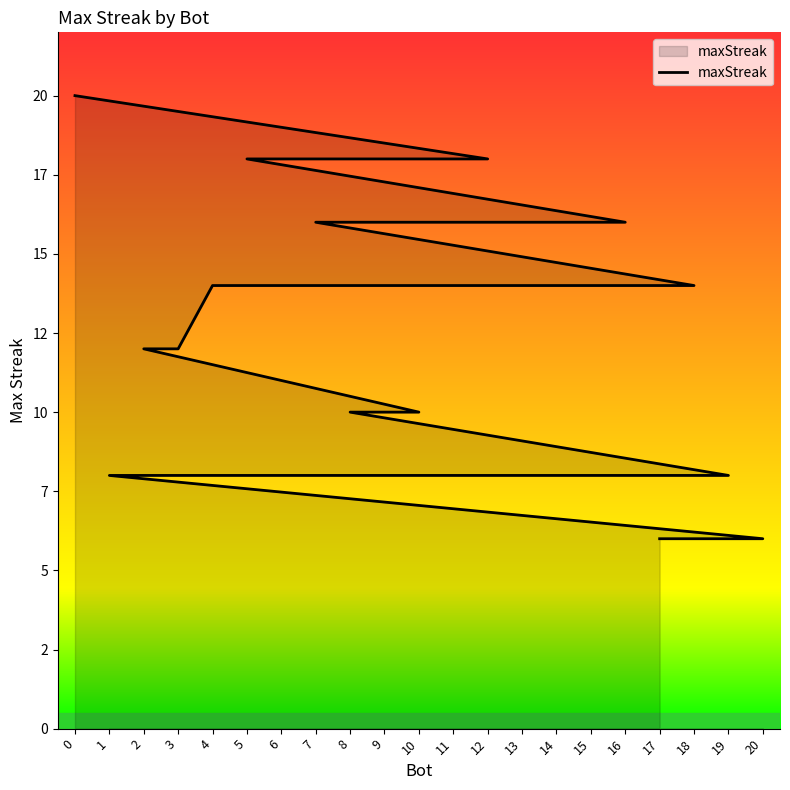

What is the sum of all values?

276